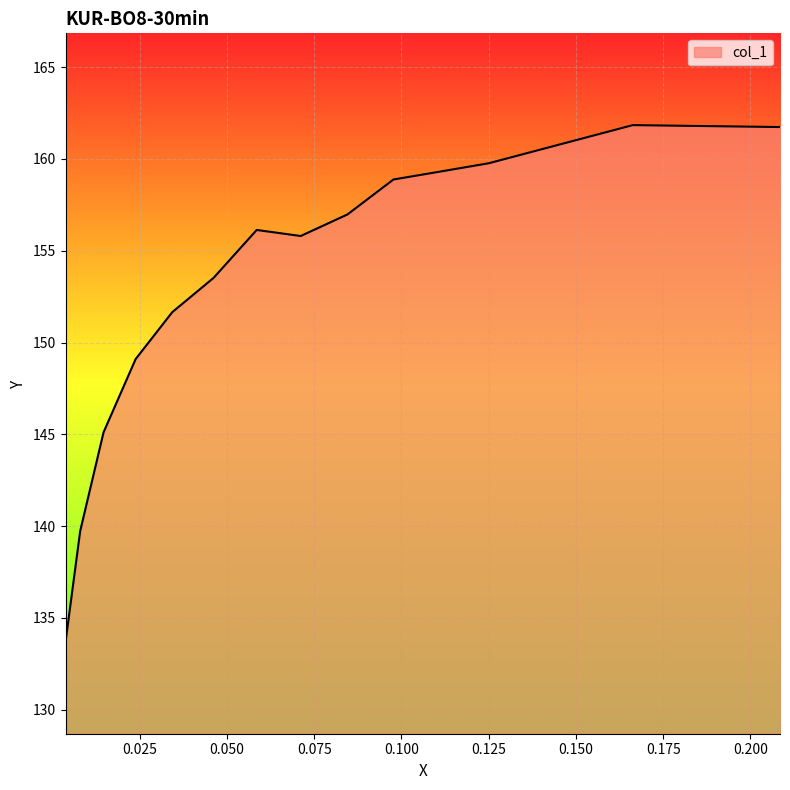

How many interior local valleys (lower than both neighbors) does the data have?

1